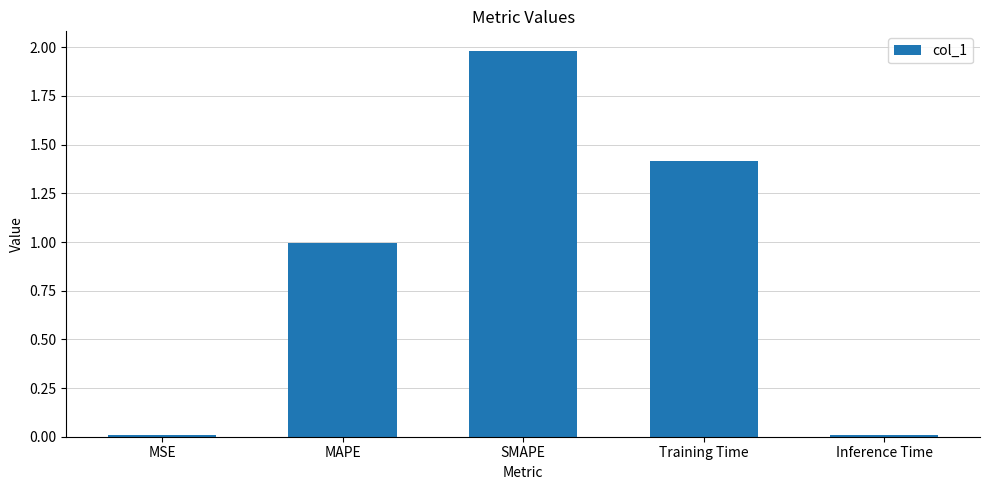

Which has a higher value, Training Time or Inference Time?

Training Time